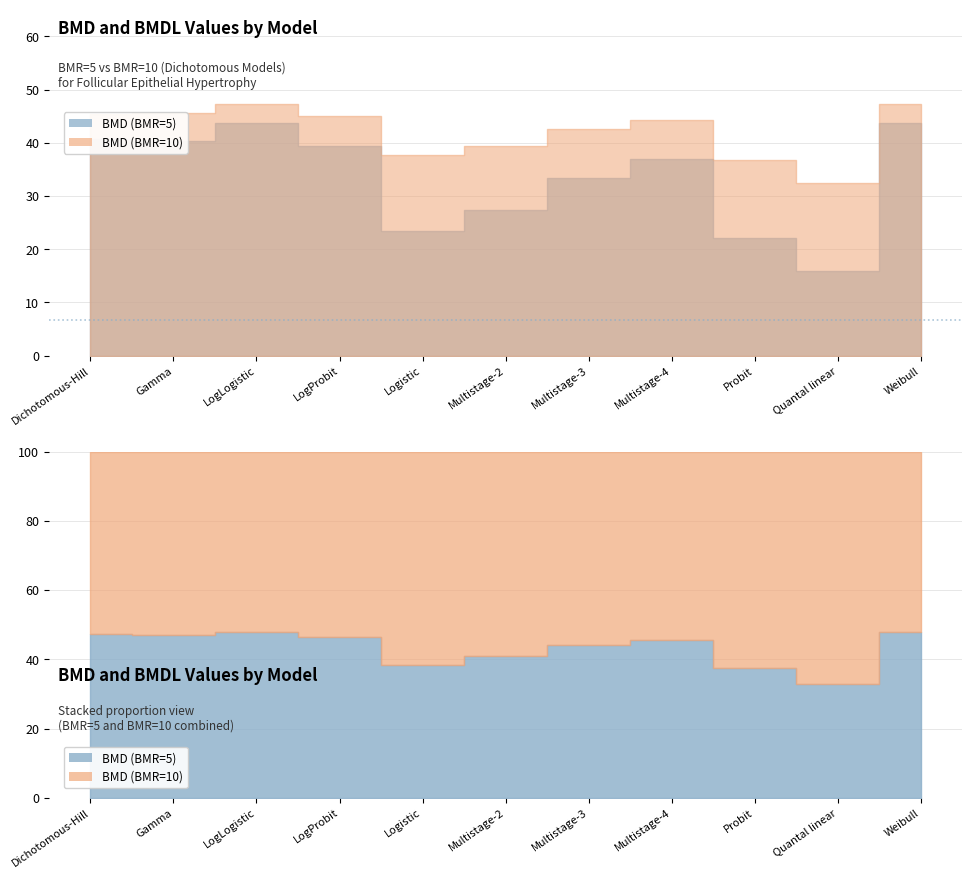

Which series has the widest spread of values?

BMD